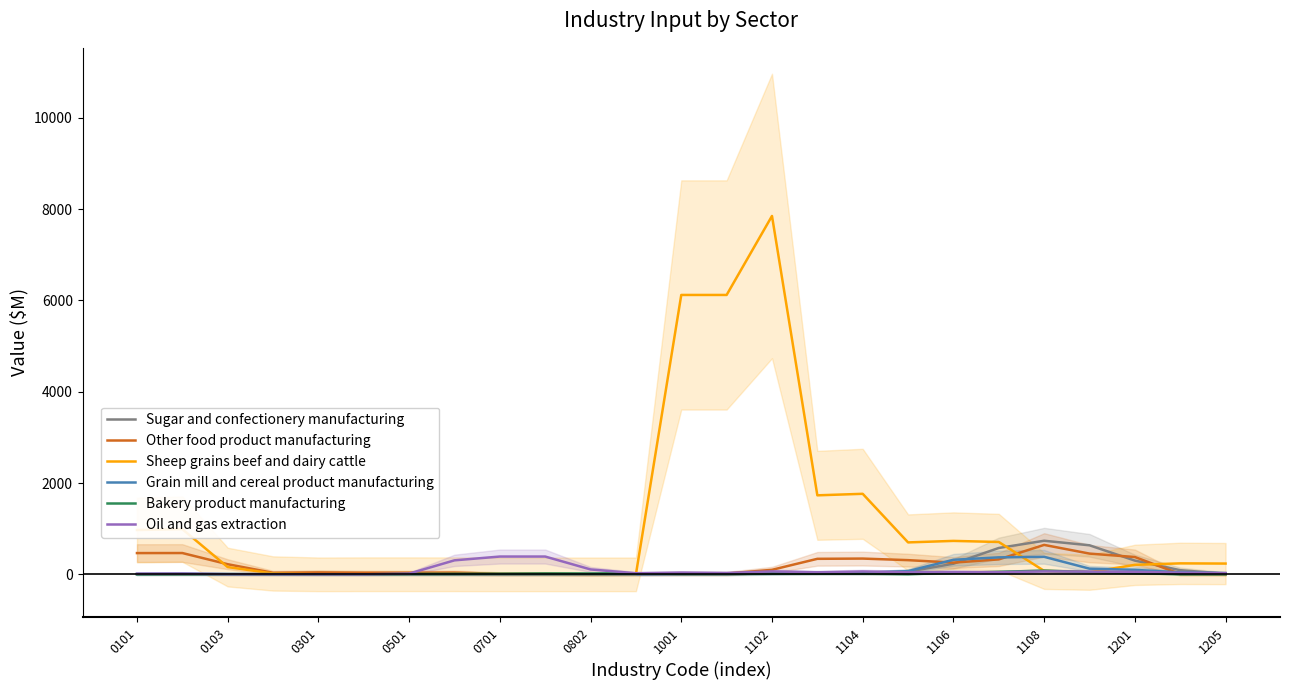

The Oil and gas extraction series shows 50.8 at 1106. True or false?

True